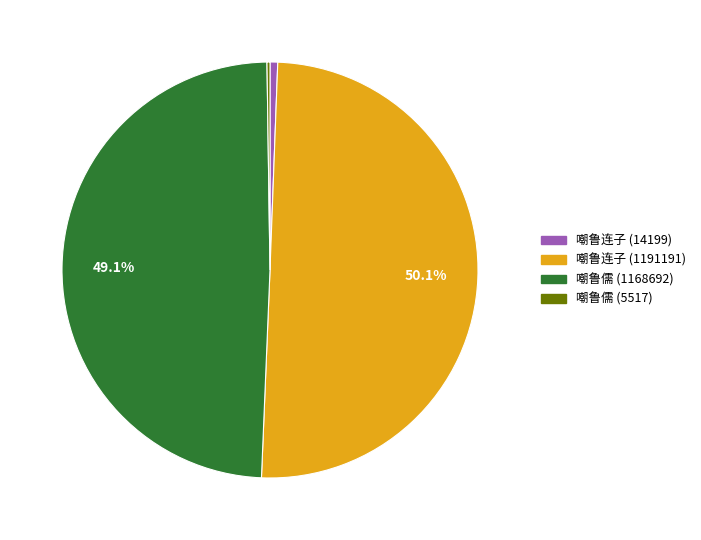

True or false: 嘲鲁连子 (14199) accounts for 11% of the total.

False